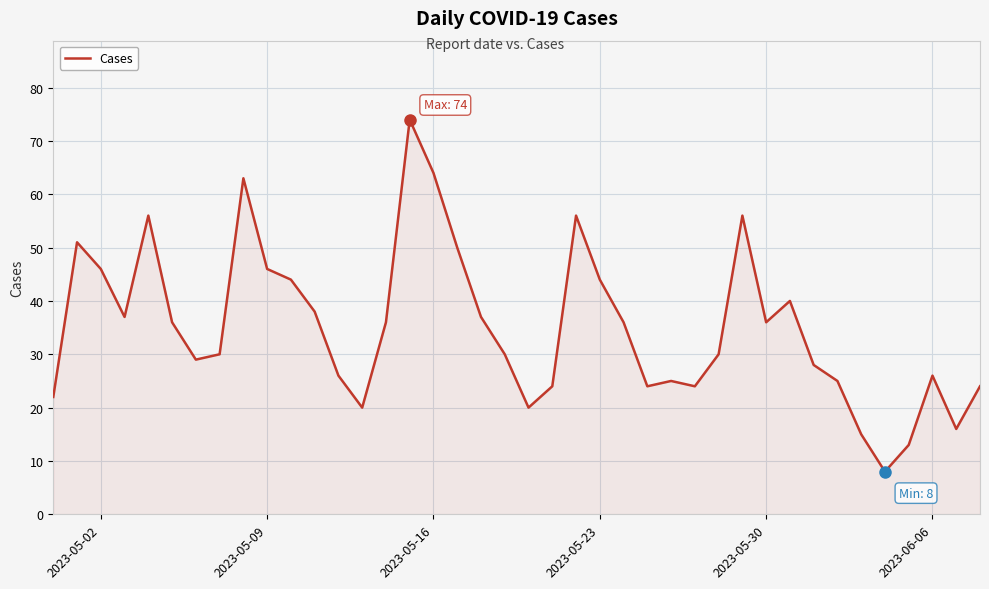

What is the maximum value shown in the chart?

74